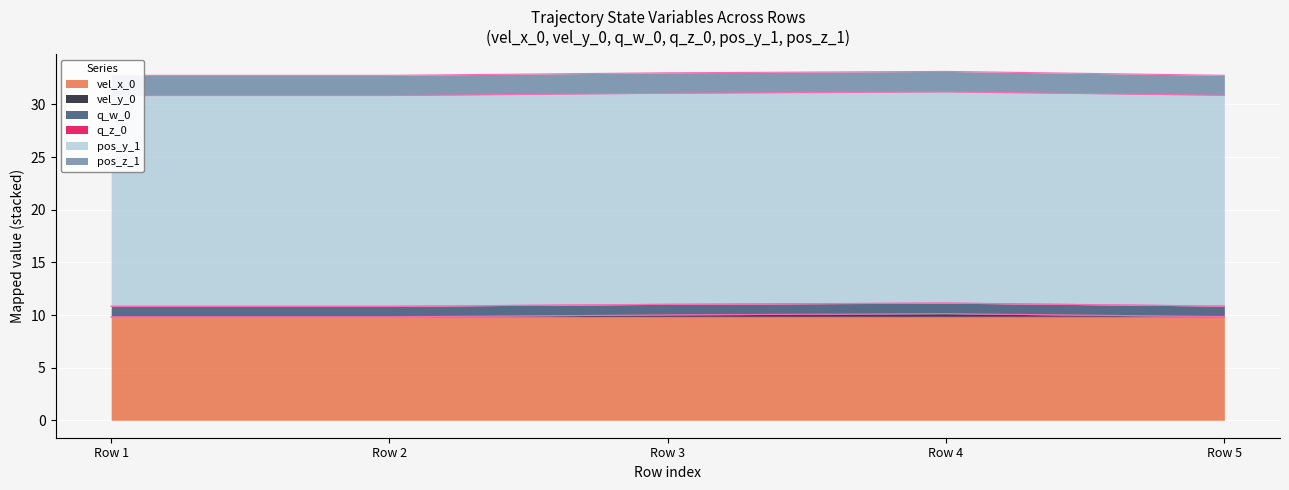

Is it true that vel_x_0 equals 9.8 at Row 5?

True